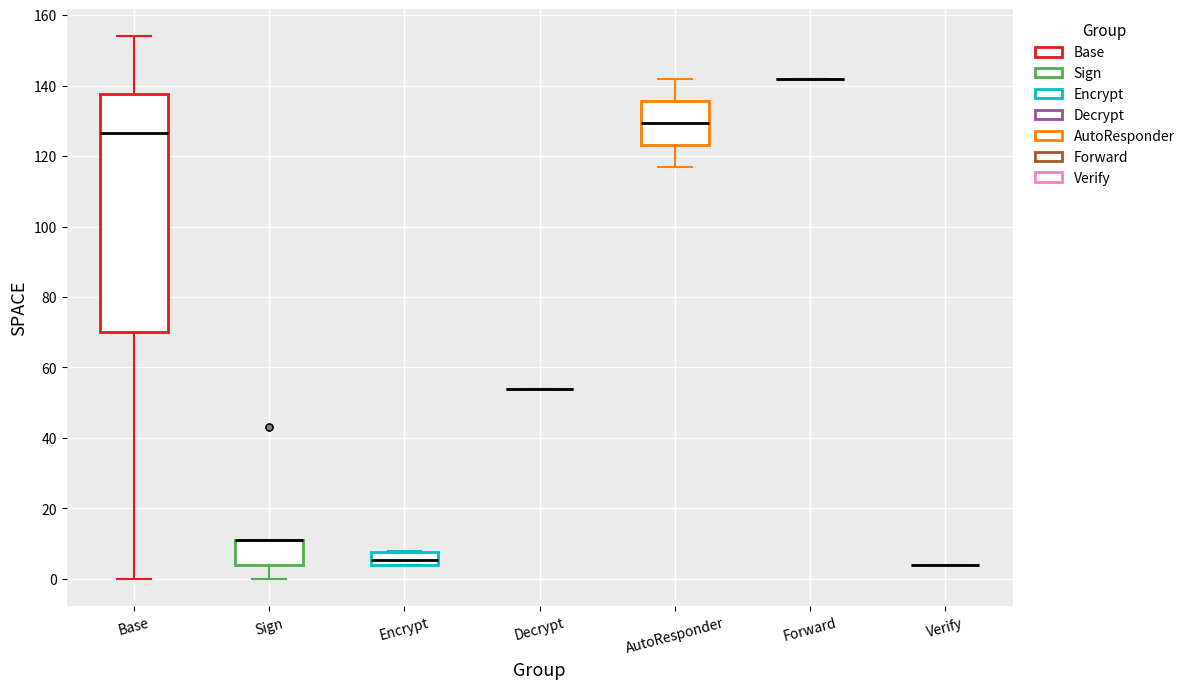

Reading left to right, transcribe this box plot: for each box, give where its median line is, the range the box spans, and where its two whiskers end, as read against the y-axis. The values are not printed on the chart, so give them approximately, as read against the axis.

Base: median 126, box 70 to 138, whiskers 0 to 154
Sign: median 12 (drawn on the box's upper edge), box 4 to 12, whiskers 0 to 12
Encrypt: median 6, box 4 to 8, whiskers 4 to 8
Decrypt: box collapsed to a line at 54, whiskers 54 to 54
AutoResponder: median 130, box 124 to 136, whiskers 118 to 142
Forward: box collapsed to a line at 142, whiskers 142 to 142
Verify: box collapsed to a line at 4, whiskers 4 to 4